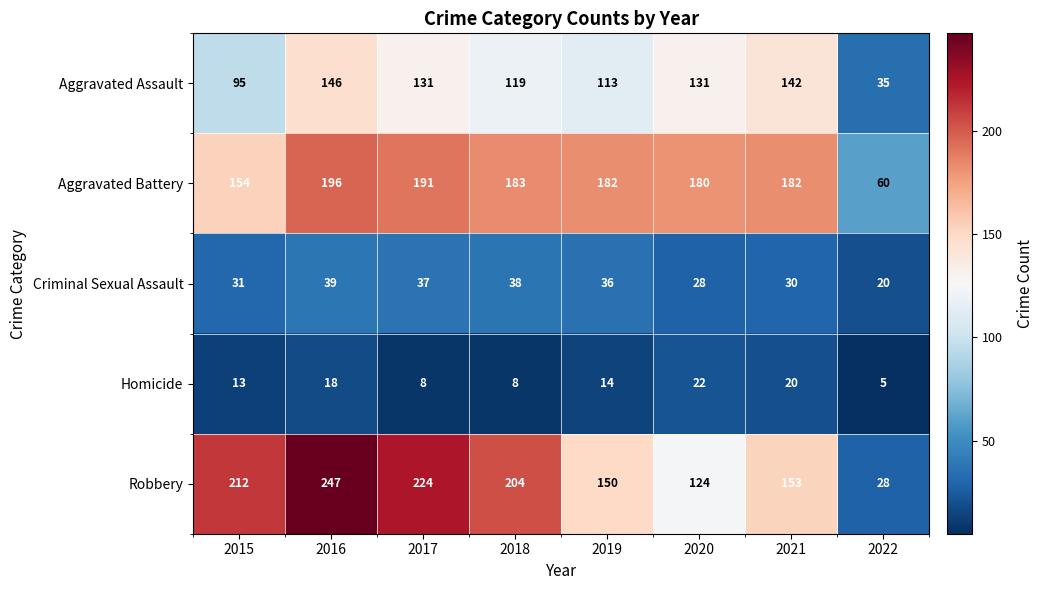

What is the average value of the Robbery series?

168